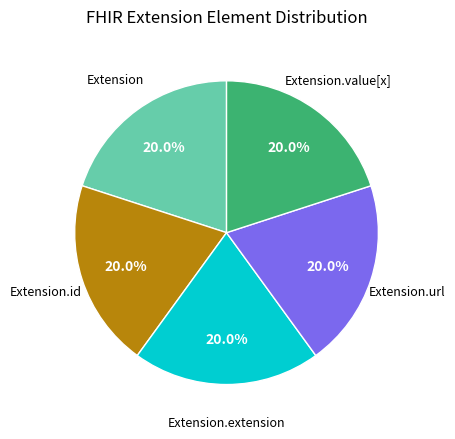

Is there any slice that represents more than half of the pie?

No